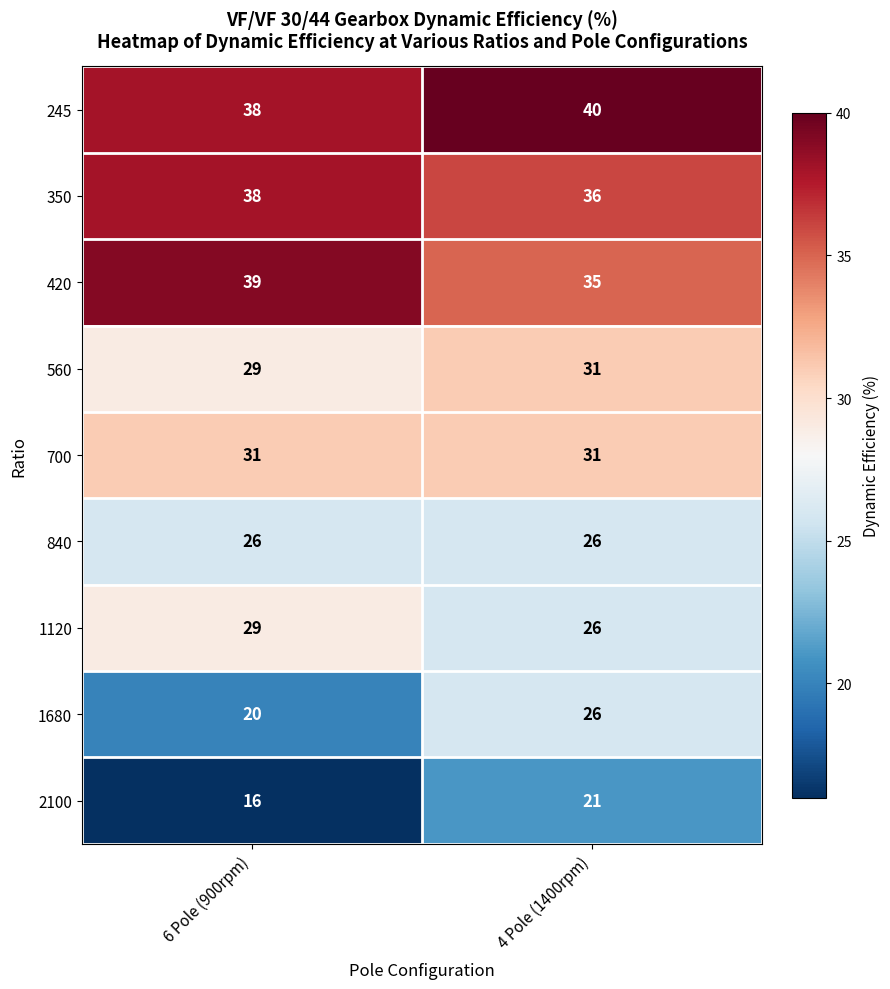

What is the difference between the highest and lowest values at 6 Pole (900rpm)?

23